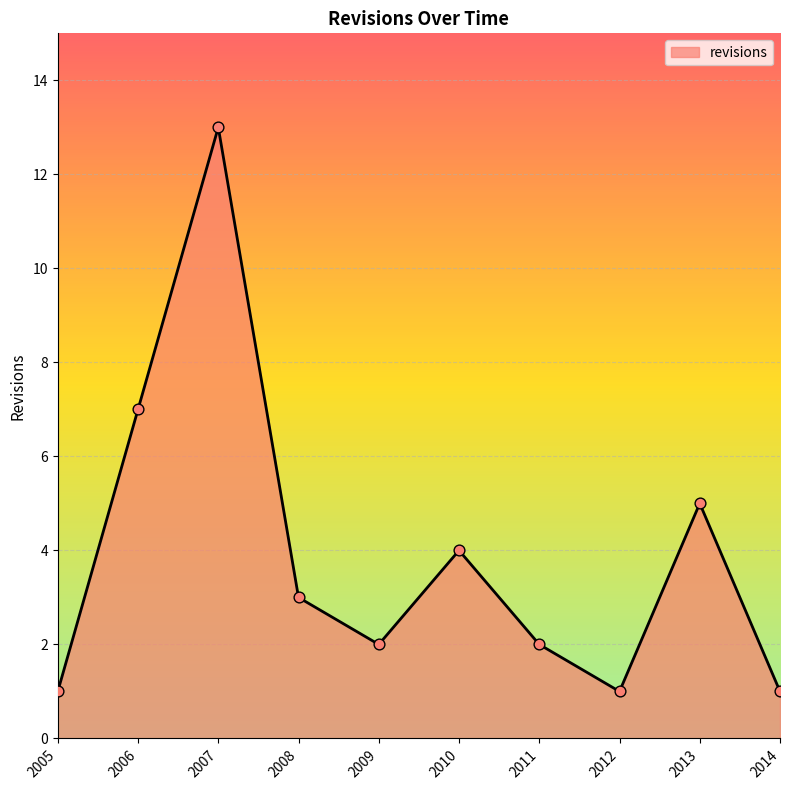

Which has a higher value, 2014 or 2013?

2013